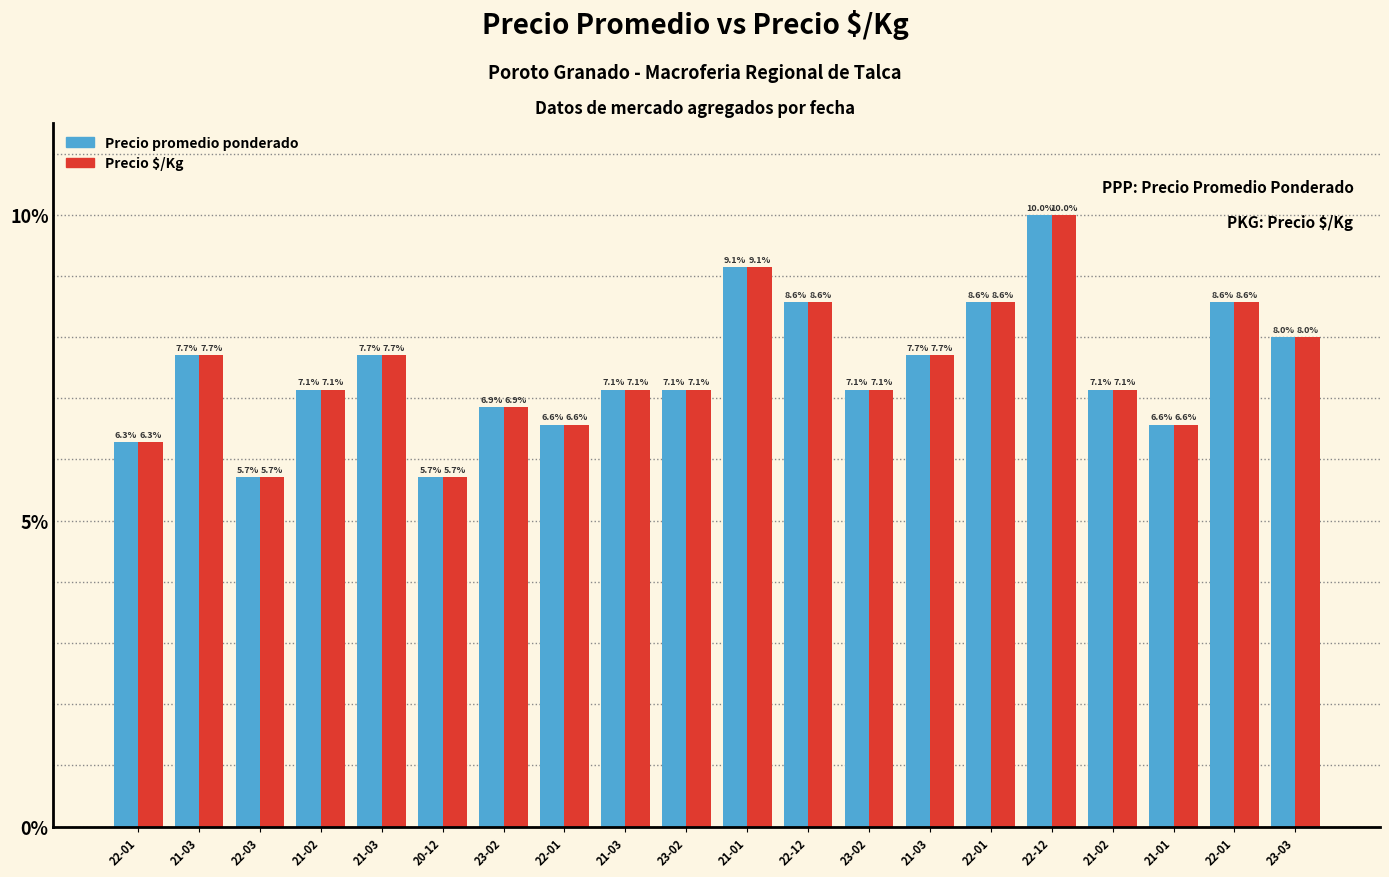

What is the total value across all series at 22-01?

12.6